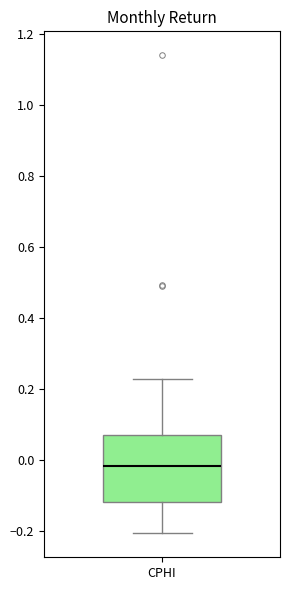

Transcribe this box plot: give where the median line is, the range the box spans, and where the two whiskers end, as read against the y-axis. The values are not printed on the chart, so give them approximately, as read against the axis.

median -0.02, box -0.12 to 0.06, whiskers -0.20 to 0.22